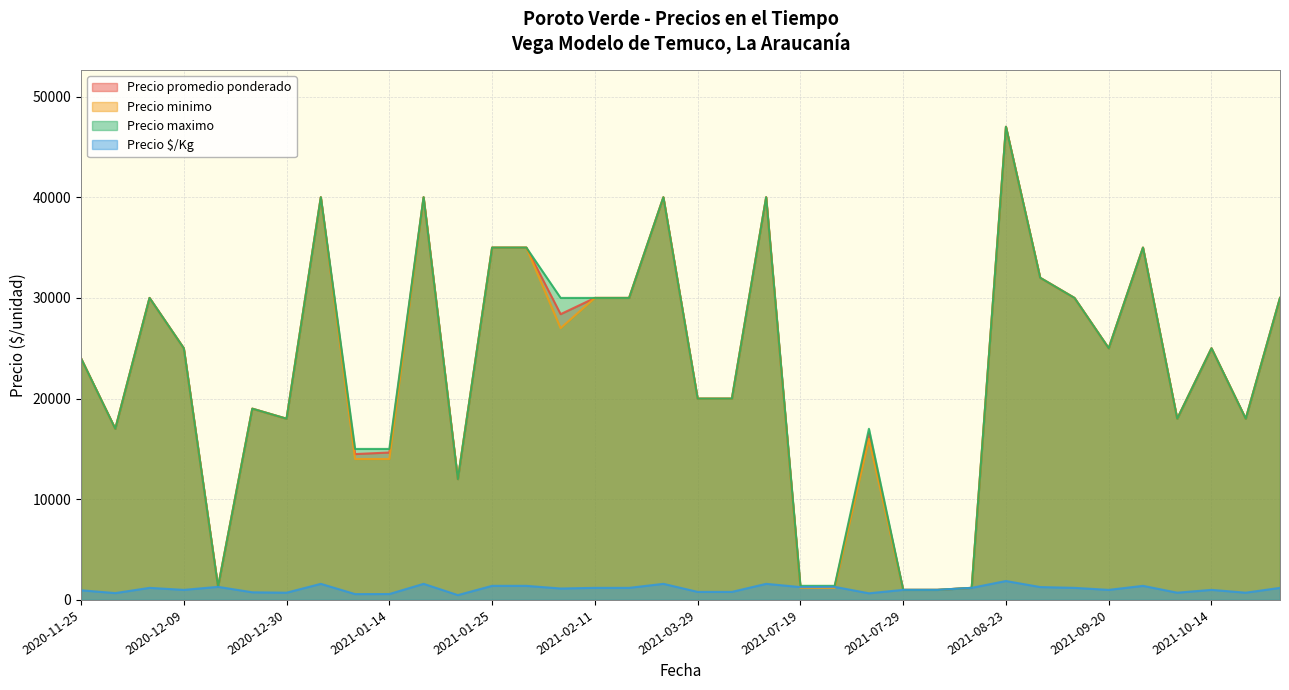

At which label is Precio $/Kg closest to 1740?

2021-01-04